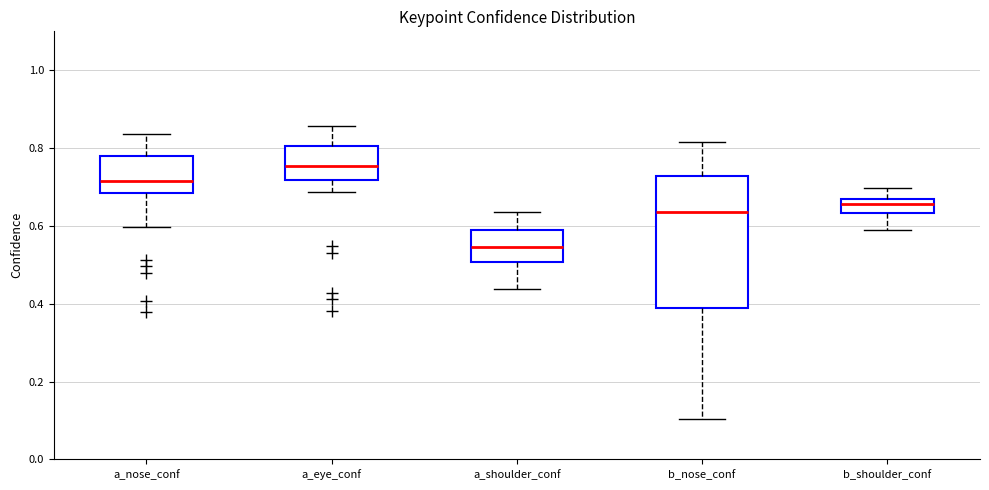

Reading left to right, transcribe this box plot: for each box, give where its median line is, the range the box spans, and where its two whiskers end, as read against the y-axis. The values are not printed on the chart, so give them approximately, as read against the axis.

a_nose_conf: median 0.72, box 0.68 to 0.78, whiskers 0.60 to 0.84
a_eye_conf: median 0.76, box 0.72 to 0.80, whiskers 0.68 to 0.86
a_shoulder_conf: median 0.54, box 0.50 to 0.60, whiskers 0.44 to 0.64
b_nose_conf: median 0.64, box 0.38 to 0.72, whiskers 0.10 to 0.82
b_shoulder_conf: median 0.66 (inside the box), box 0.64 to 0.66, whiskers 0.58 to 0.70